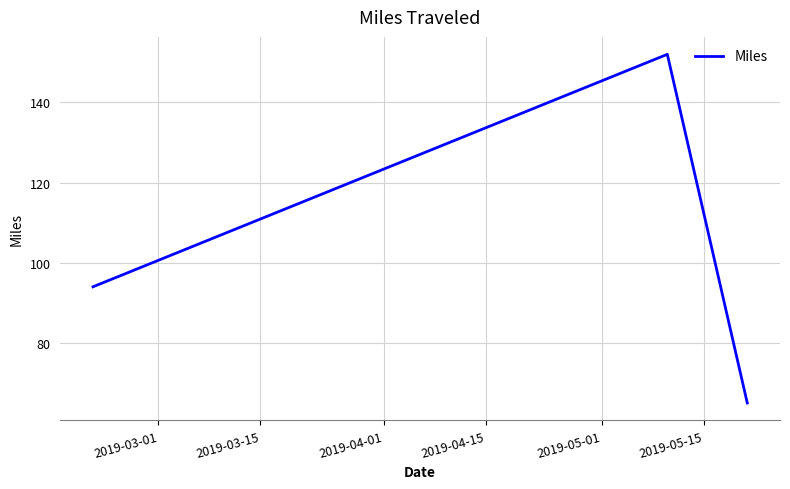

What is the difference between the maximum and minimum values?

87